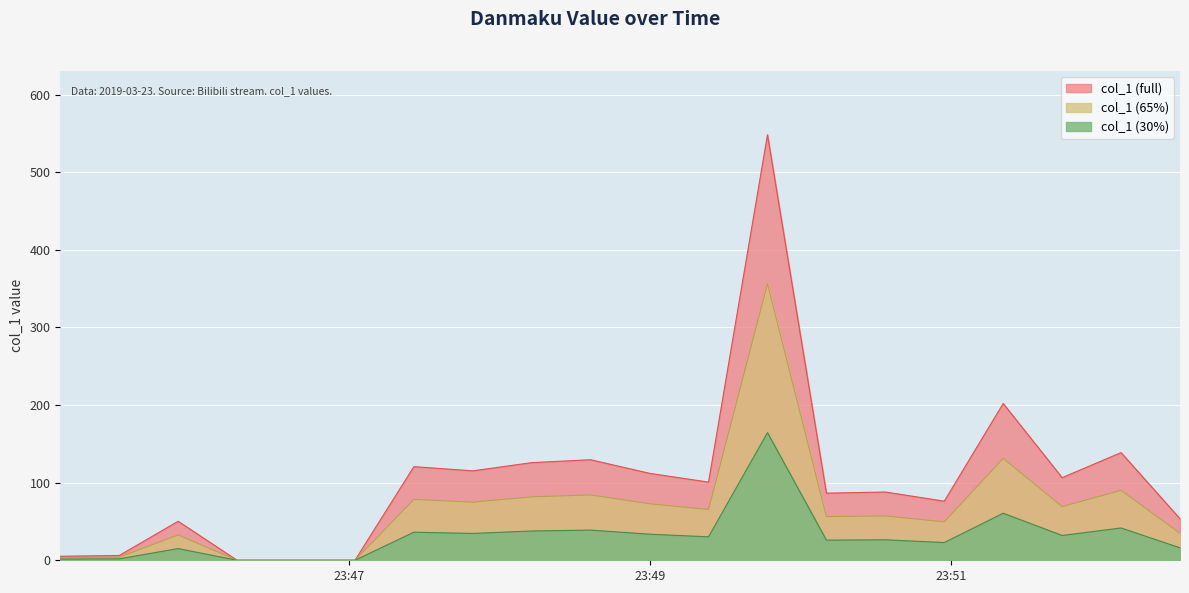

Between 10 and 21, which is larger?

21